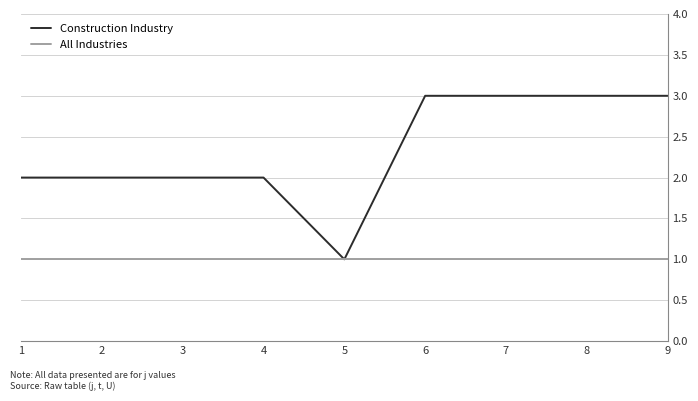

What is the smallest value displayed?

1